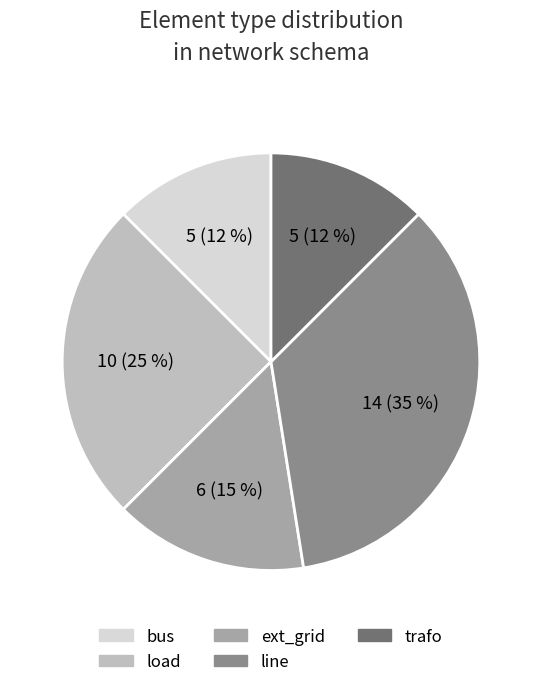

To the nearest percent, what is the combined percentage of load and ext_grid?

40%